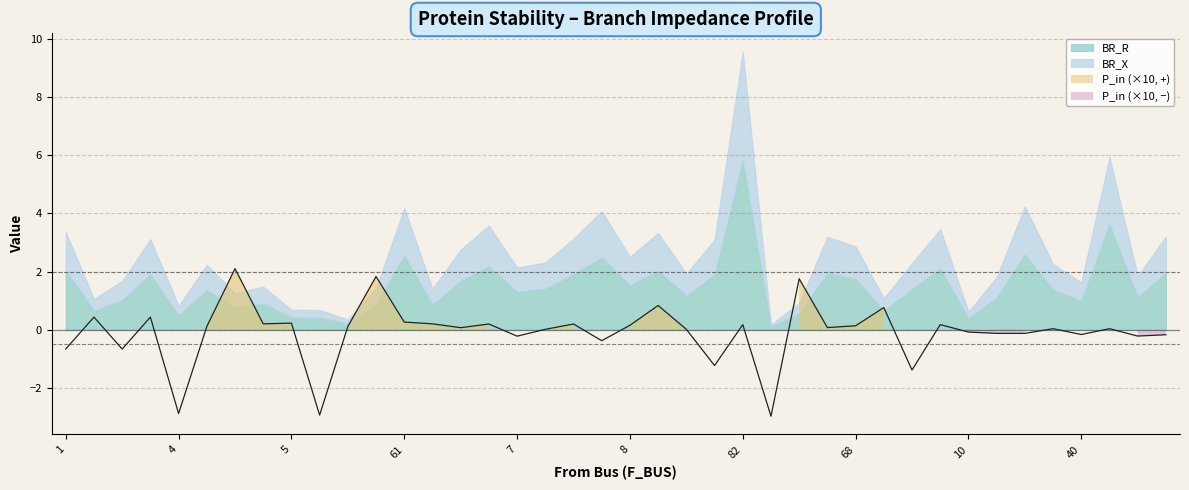

Reading right to left, list all the values displayed in this chart.

BR_R: 13=2.0	38=1.1	42=3.6	40=1.0	40=1.4	12=2.6	11=1.1	10=0.4	52=2.1	27=1.4	33=0.7	68=1.7	60=1.9	63=0.6	49=0.1	82=5.8	29=1.9	29=1.2	29=2.0	8=1.5	8=2.5	9=1.9	7=1.4	7=1.3	7=2.2	65=1.7	67=0.9	61=2.6	61=0.9	6=0.2	66=0.4	5=0.4	5=0.9	4=0.8	4=1.4	4=0.5	3=1.9	2=1.0	1=0.6	1=2.0
BR_X: 13=1.3	38=0.7	42=2.3	40=0.6	40=0.9	12=1.7	11=0.7	10=0.2	52=1.4	27=0.9	33=0.4	68=1.1	60=1.2	63=0.4	49=0.1	82=3.7	29=1.2	29=0.8	29=1.3	8=1.0	8=1.6	9=1.2	7=0.9	7=0.8	7=1.4	65=1.1	67=0.6	61=1.6	61=0.6	6=0.1	66=0.3	5=0.3	5=0.6	4=0.5	4=0.9	4=0.3	3=1.2	2=0.7	1=0.4	1=1.3
P_in: 13=-0.0	38=-0.0	42=0.0	40=-0.0	40=0.0	12=-0.0	11=-0.0	10=-0.0	52=0.0	27=-0.1	33=0.1	68=0.0	60=0.0	63=0.2	49=-0.3	82=0.0	29=-0.1	29=0.0	29=0.1	8=0.0	8=-0.0	9=0.0	7=0.0	7=-0.0	7=0.0	65=0.0	67=0.0	61=0.0	61=0.2	6=0.0	66=-0.3	5=0.0	5=0.0	4=0.2	4=0.0	4=-0.3	3=0.0	2=-0.1	1=0.0	1=-0.1